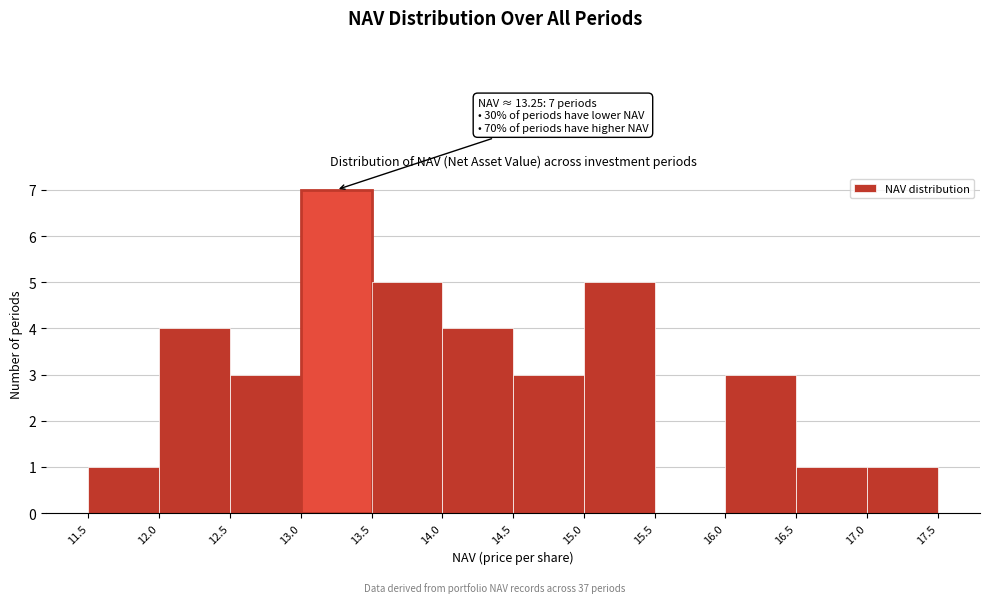

Which range on the x-axis has the tallest bar?

13.0 to 13.5